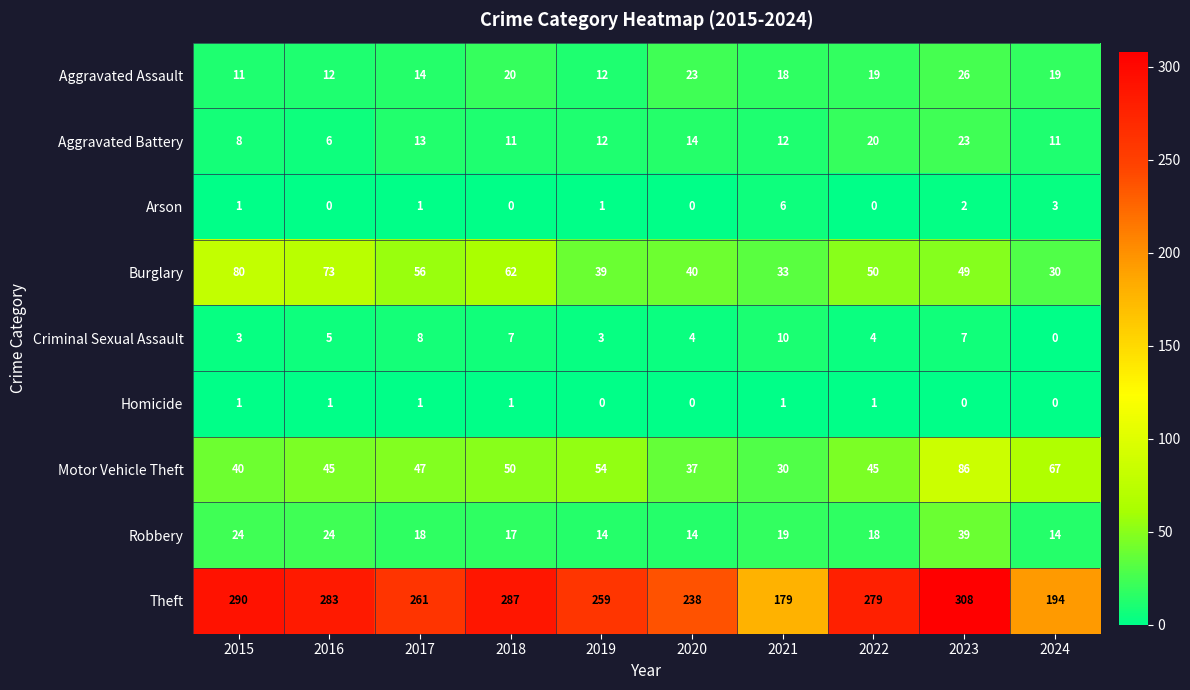

Which category has the highest value across all series?

2023